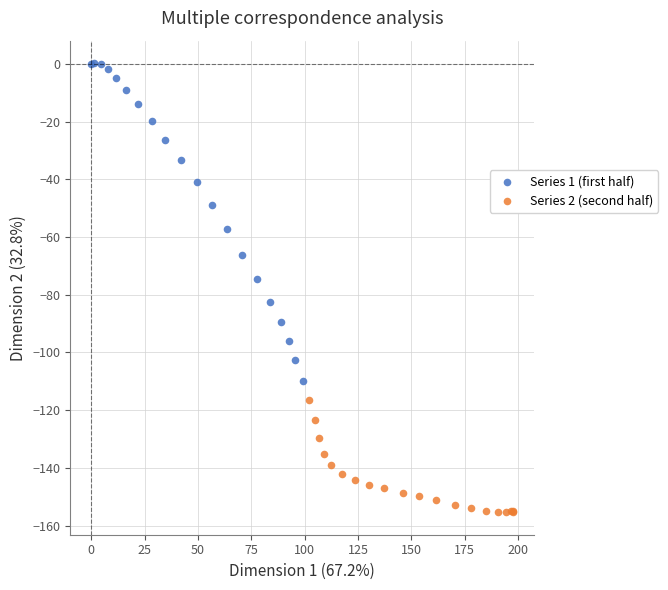

Which series contains the highest Y value?

Series 1 (first half)